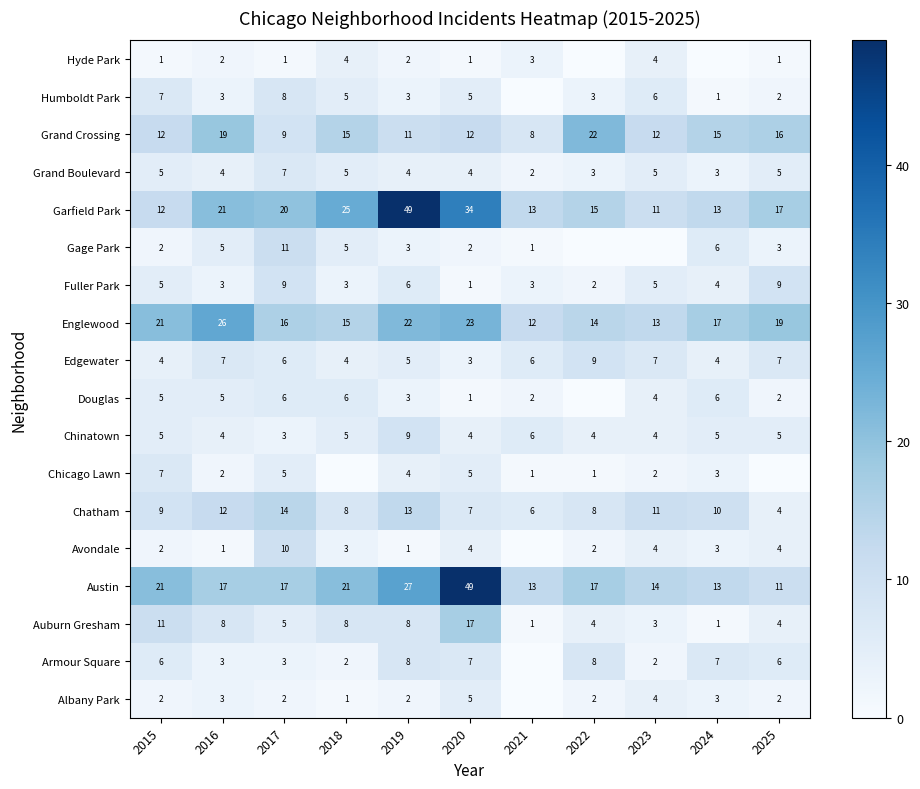

Is the value of Grand Crossing at 2021 greater than the value of Auburn Gresham at 2024?

Yes